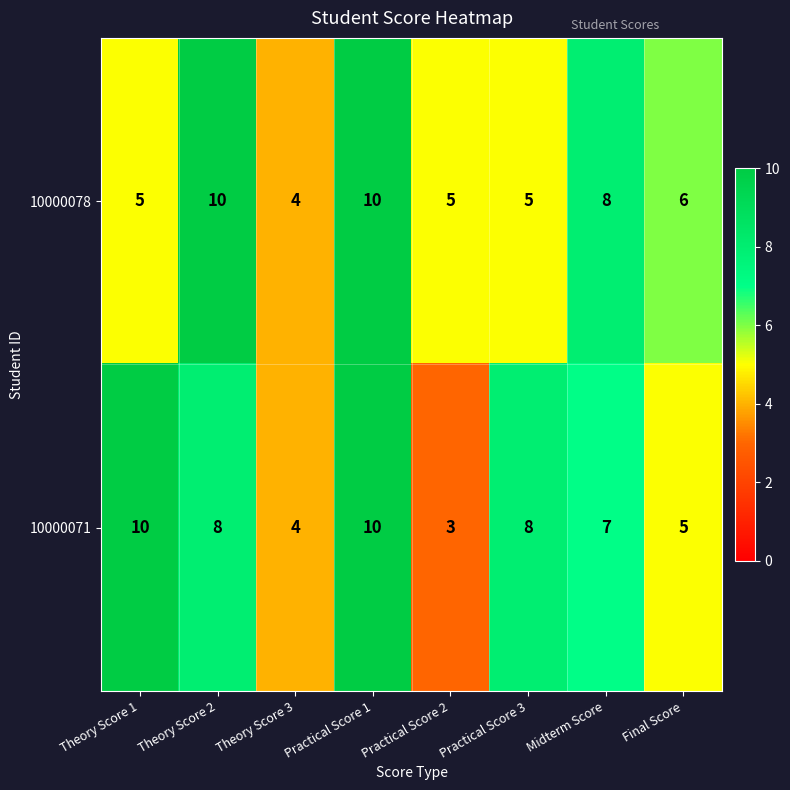

What is the maximum value shown in the chart?

10